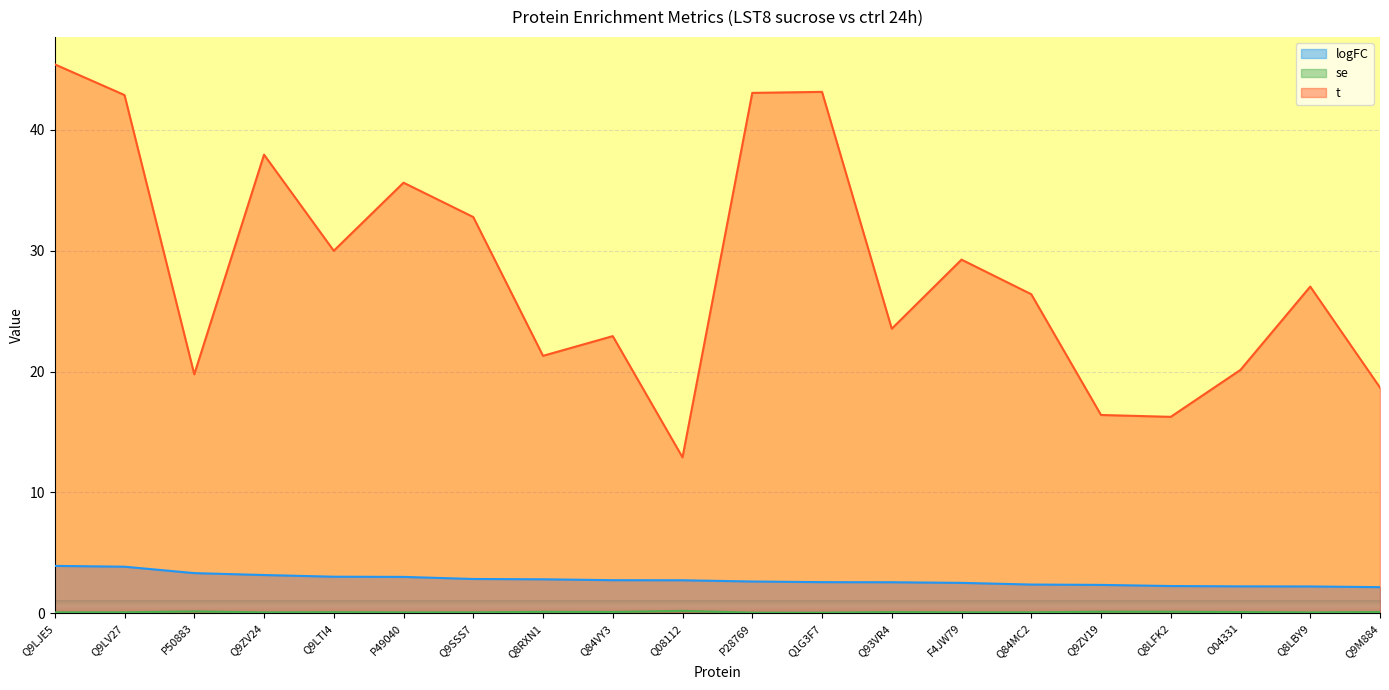

True or false: se and logFC intersect in this chart.

False